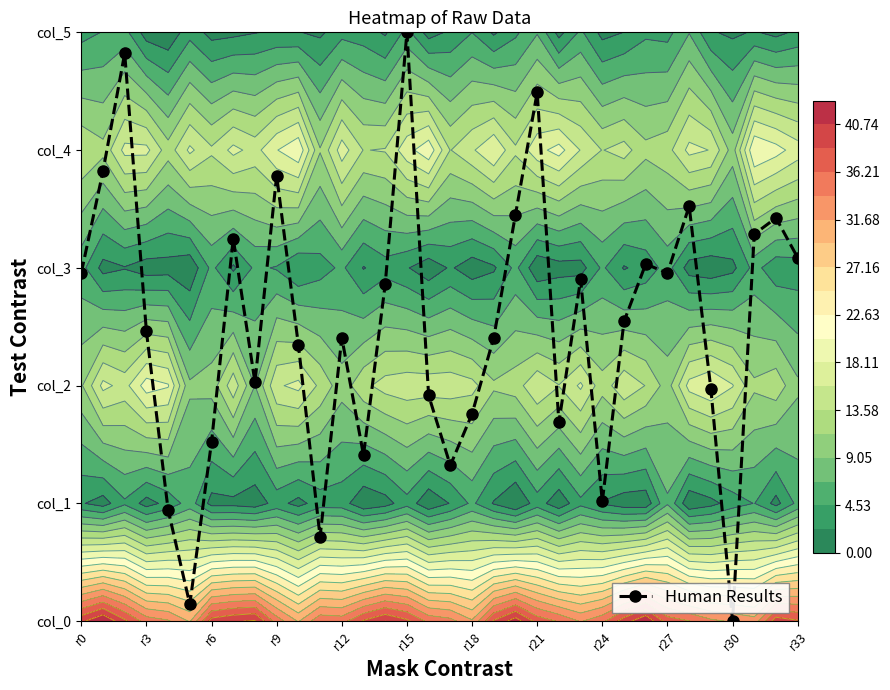

Reading left to right, what are all the values shown in this chart?

3.0	3.8	4.8	2.5	0.9	0.1	1.5	3.2	2.0	3.8	2.3	0.7	2.4	1.4	2.9	5.0	1.9	1.3	1.8	2.4	3.5	4.5	1.7	2.9	1.0	2.5	3.0	3.0	3.5	2.0	0.0	3.3	3.4	3.1